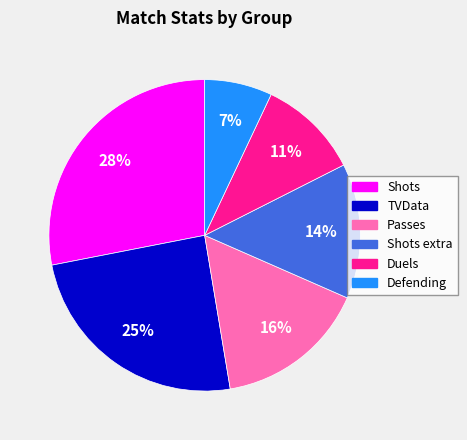

Is there a majority slice in this chart?

No